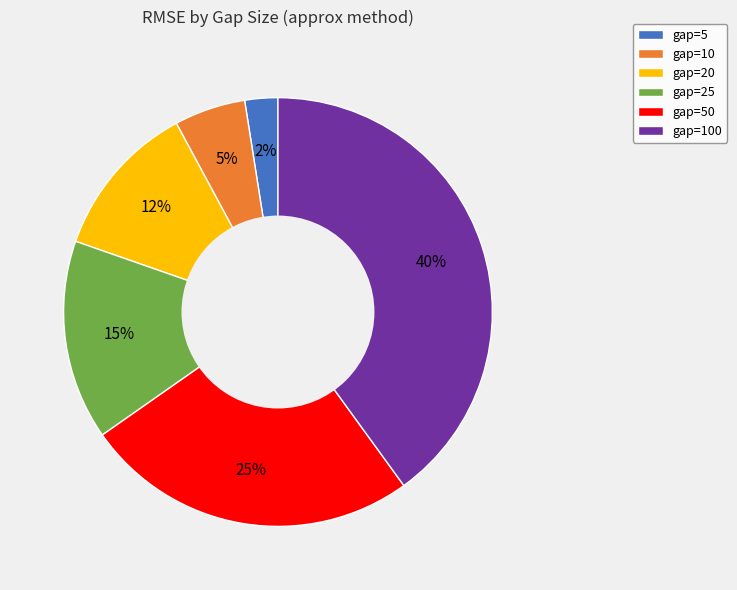

Rank the categories by value from highest to lowest.

gap=100, gap=50, gap=25, gap=20, gap=10, gap=5